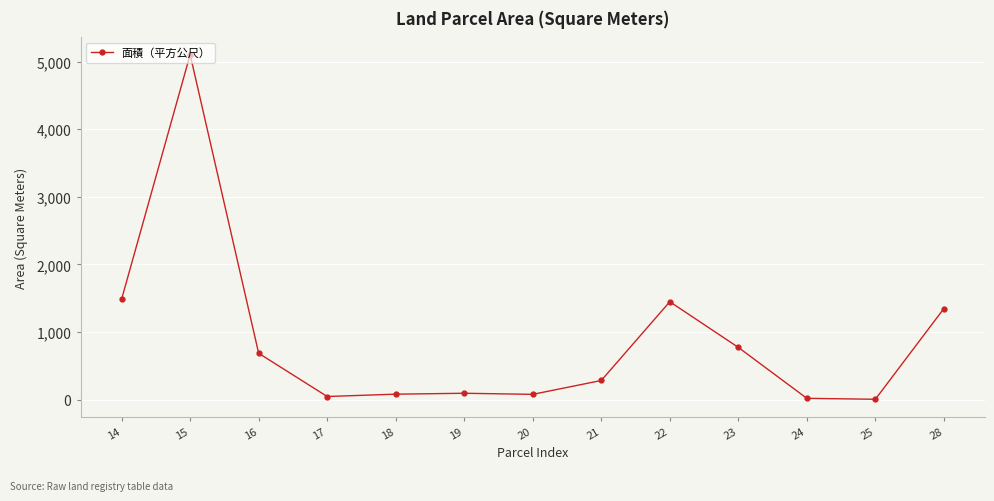

Is this an area chart (filled region under the line)?

No